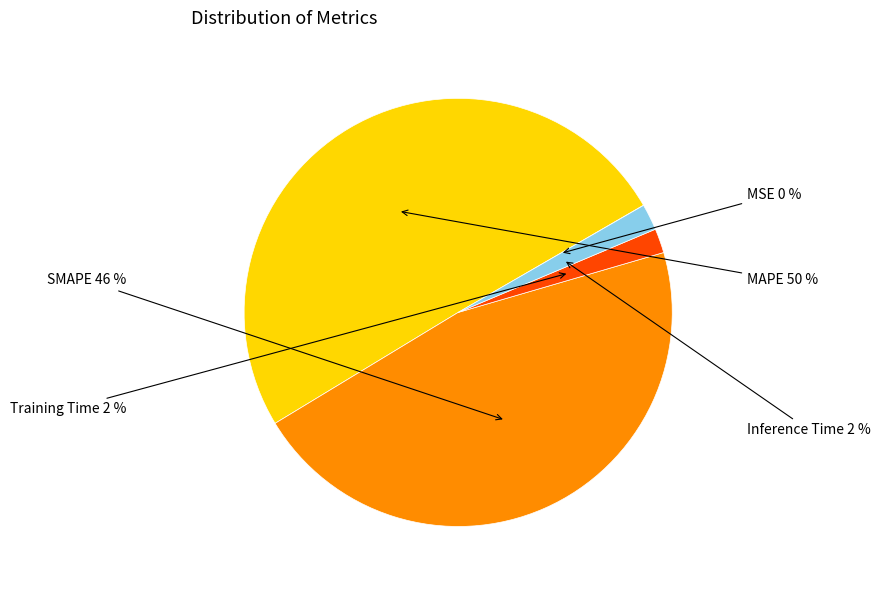

Combined, do Inference Time and MAPE account for over 50%?

Yes